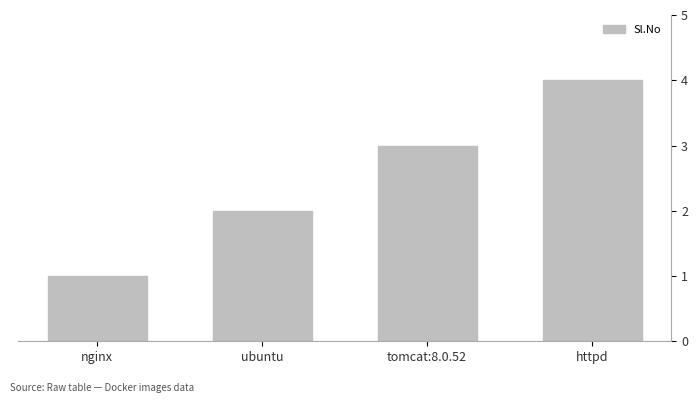

What is the difference between the values at httpd and tomcat:8.0.52?

1